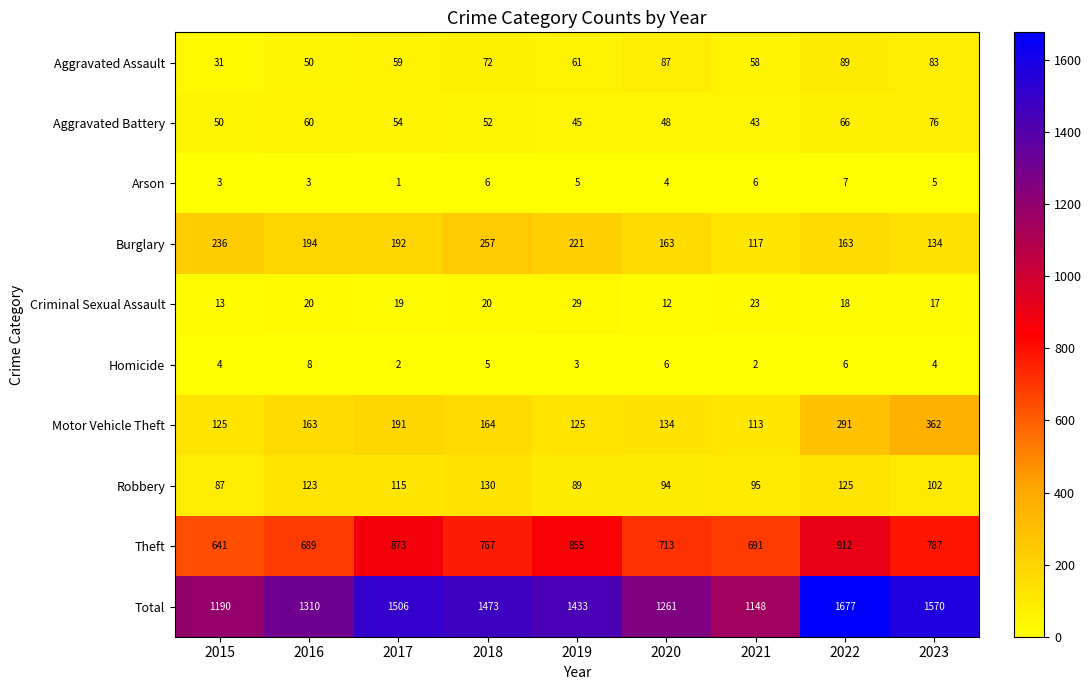

Is it true that Burglary equals 446 at 2018?

False